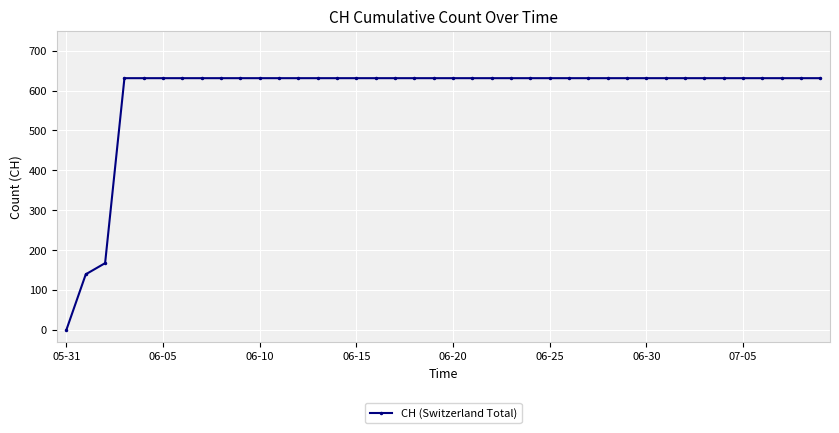

What is the difference between the maximum and minimum values?

631